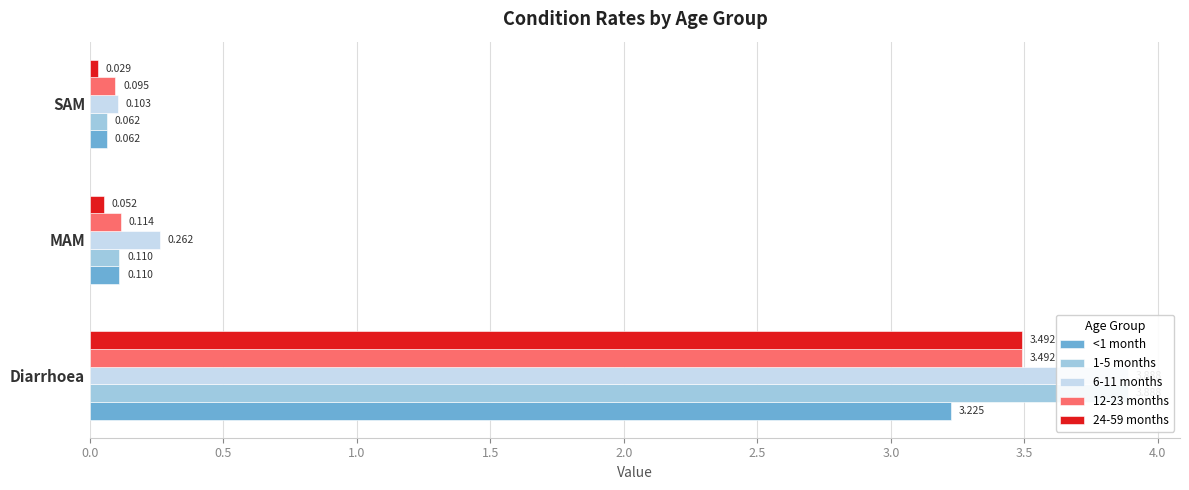

What is the maximum value shown in the chart?

3.9